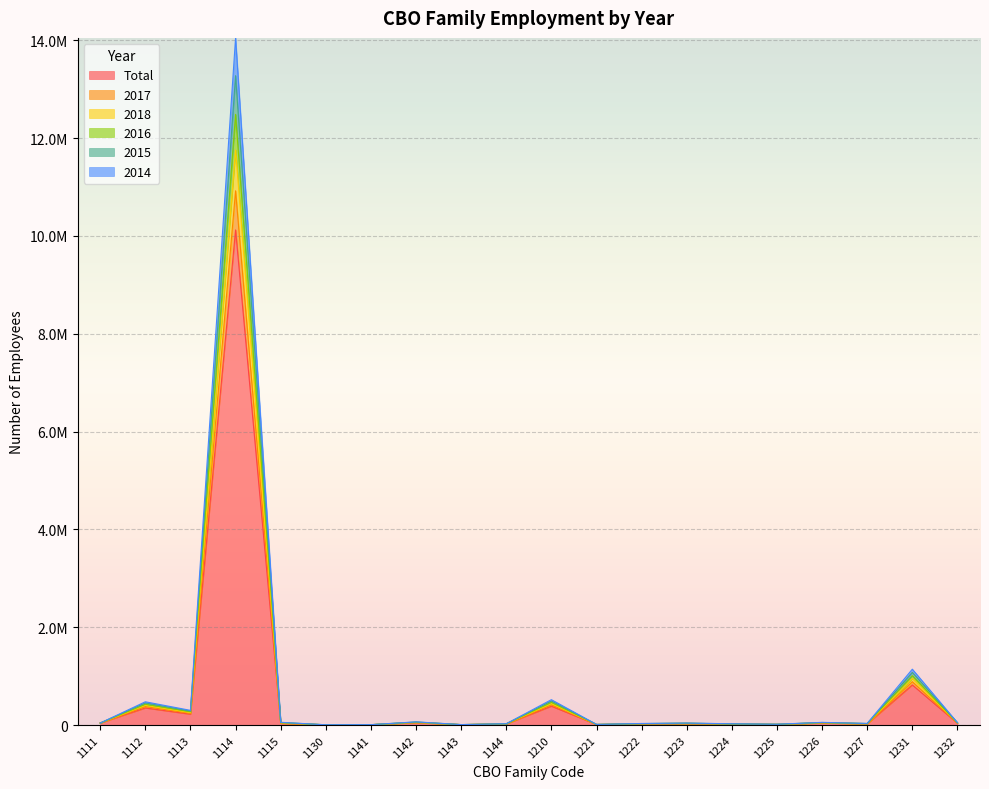

True or false: 2016 and 2014 cross at least once.

False